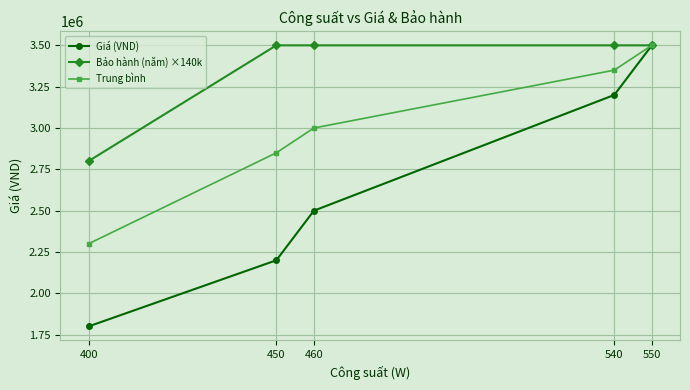

Is it true that Giá (VND) equals 2500000 at 460?

True